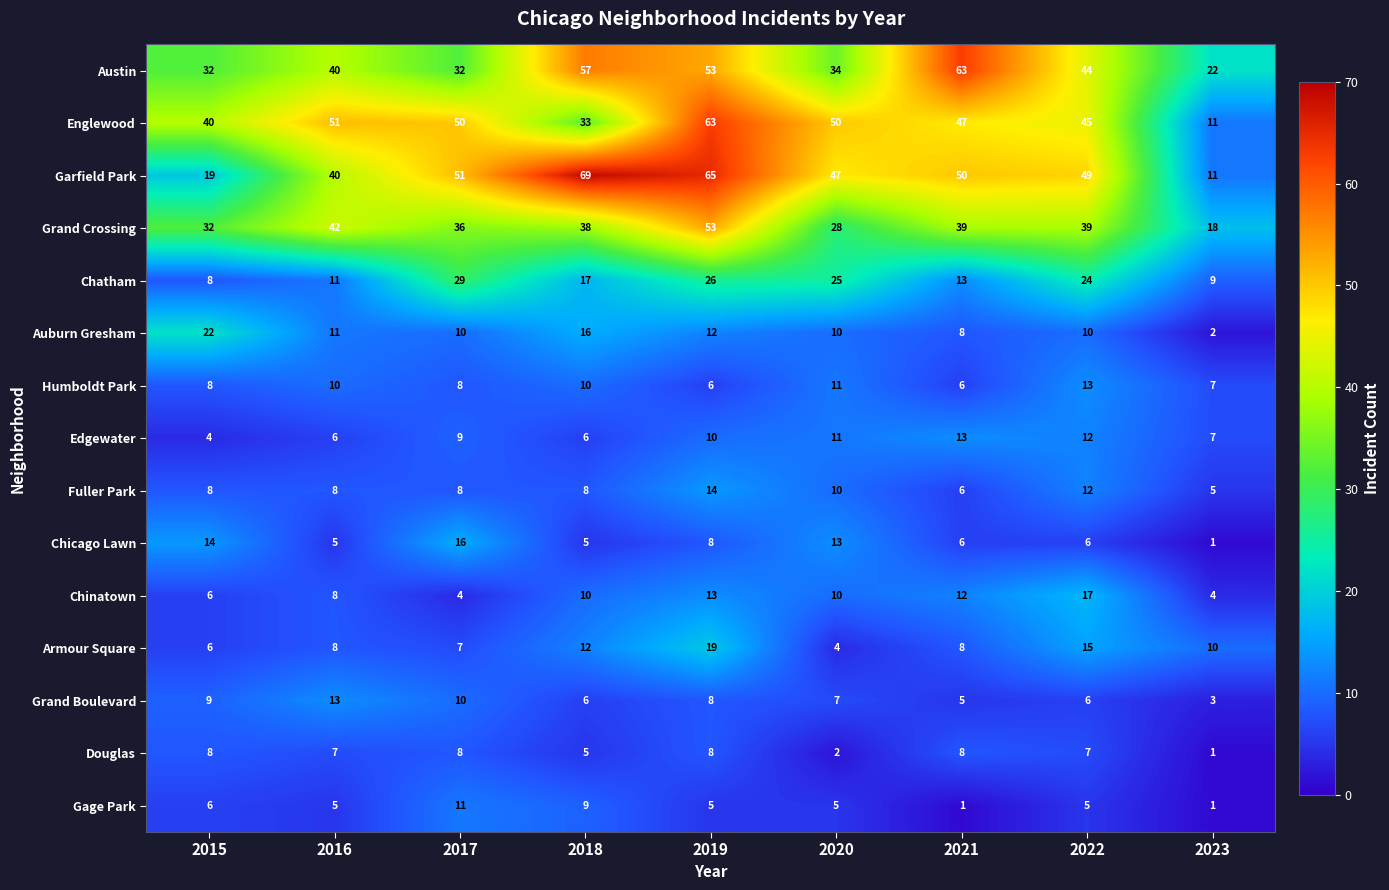

What is the smallest value displayed?

1